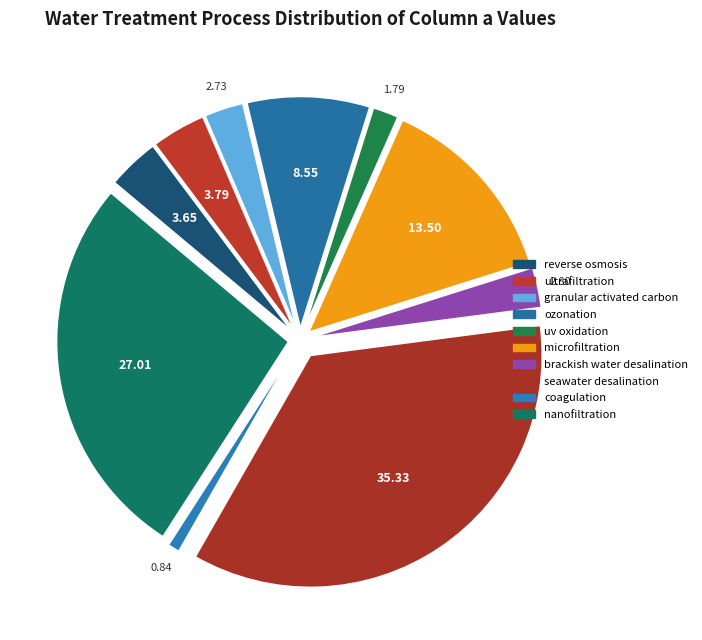

To the nearest percent, what portion does ozonation represent?

9%